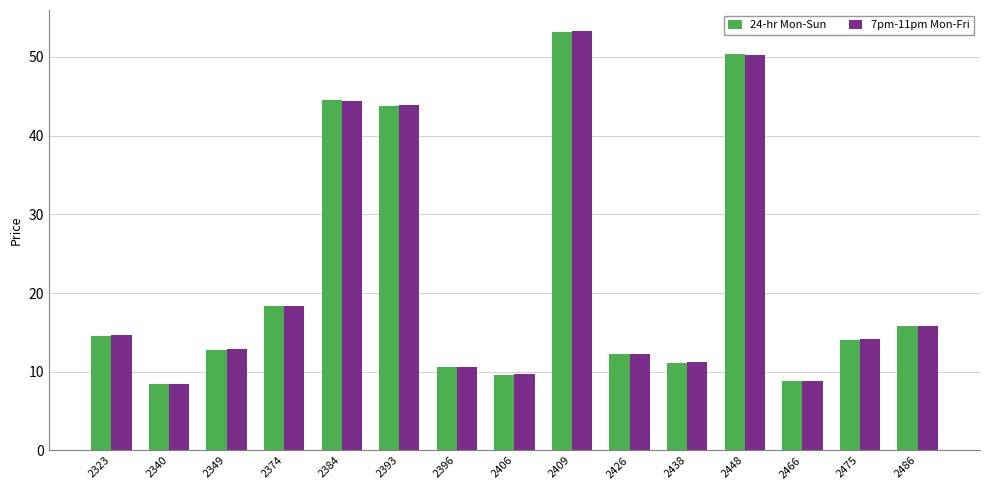

How many groups of bars are there?

15